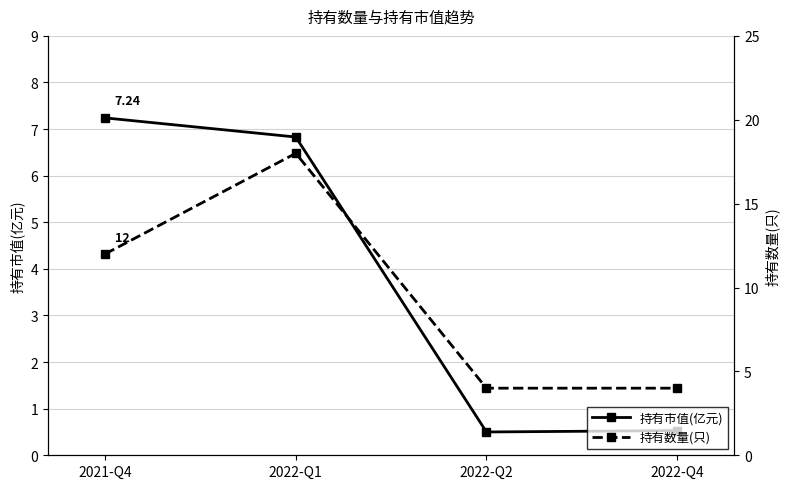

Which series changed the most between 2022-Q1 and 2022-Q2?

持有数量(只)